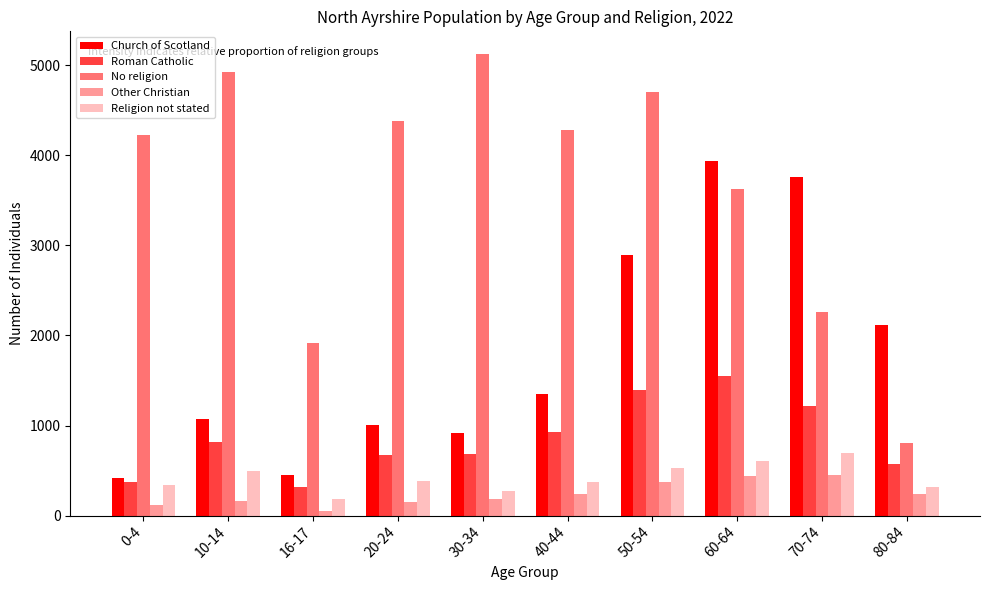

Is it true that No religion equals 801 at 80-84?

True